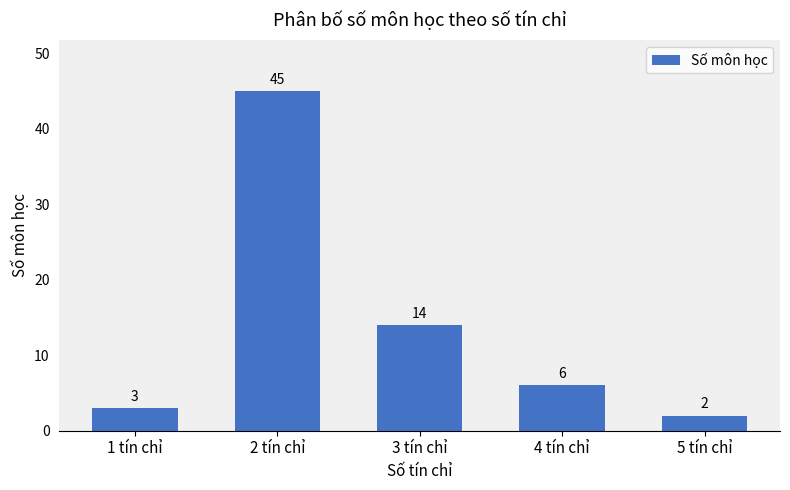

Is it true that the value at 4 tín chỉ is 6?

True